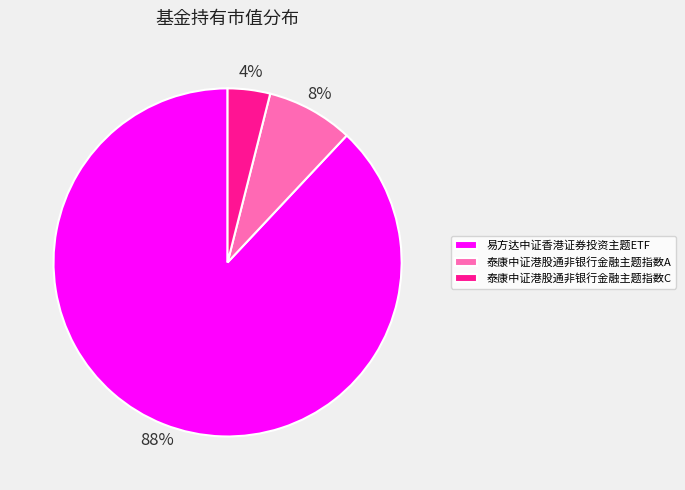

What percentage is the 泰康中证港股通非银行金融主题指数C slice, to the nearest percent?

4%